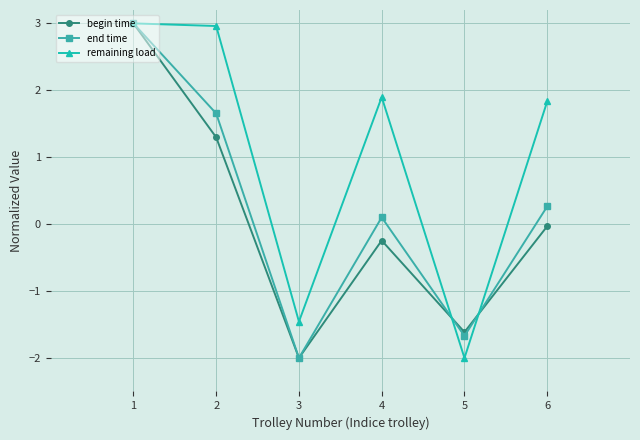

True or false: remaining load has a value of 3.0 at 1.

True